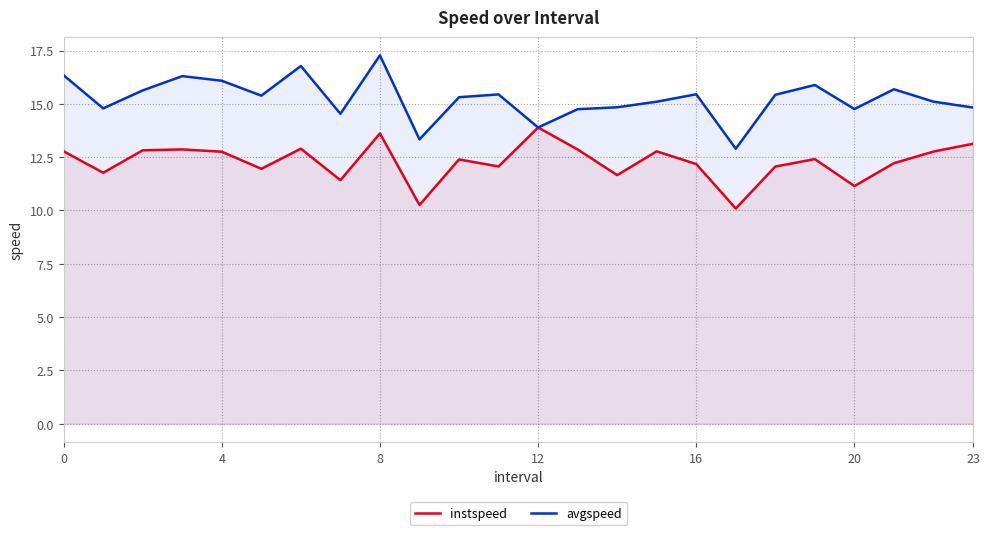

The instspeed series shows 13.9 at 12. True or false?

True